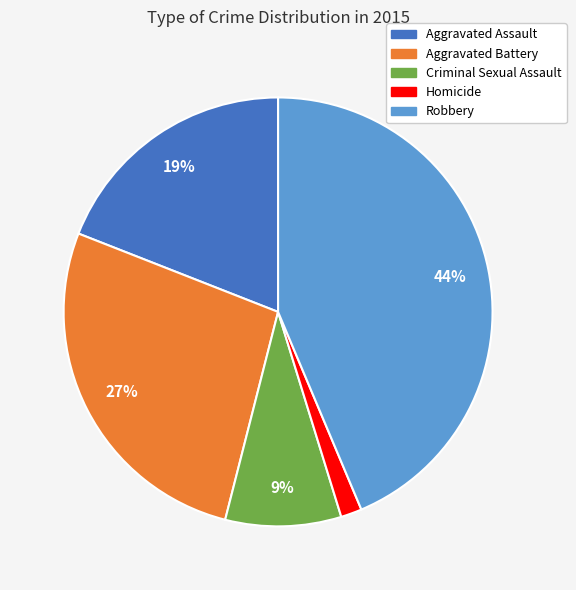

Is it true that Criminal Sexual Assault is 9% of the pie?

True